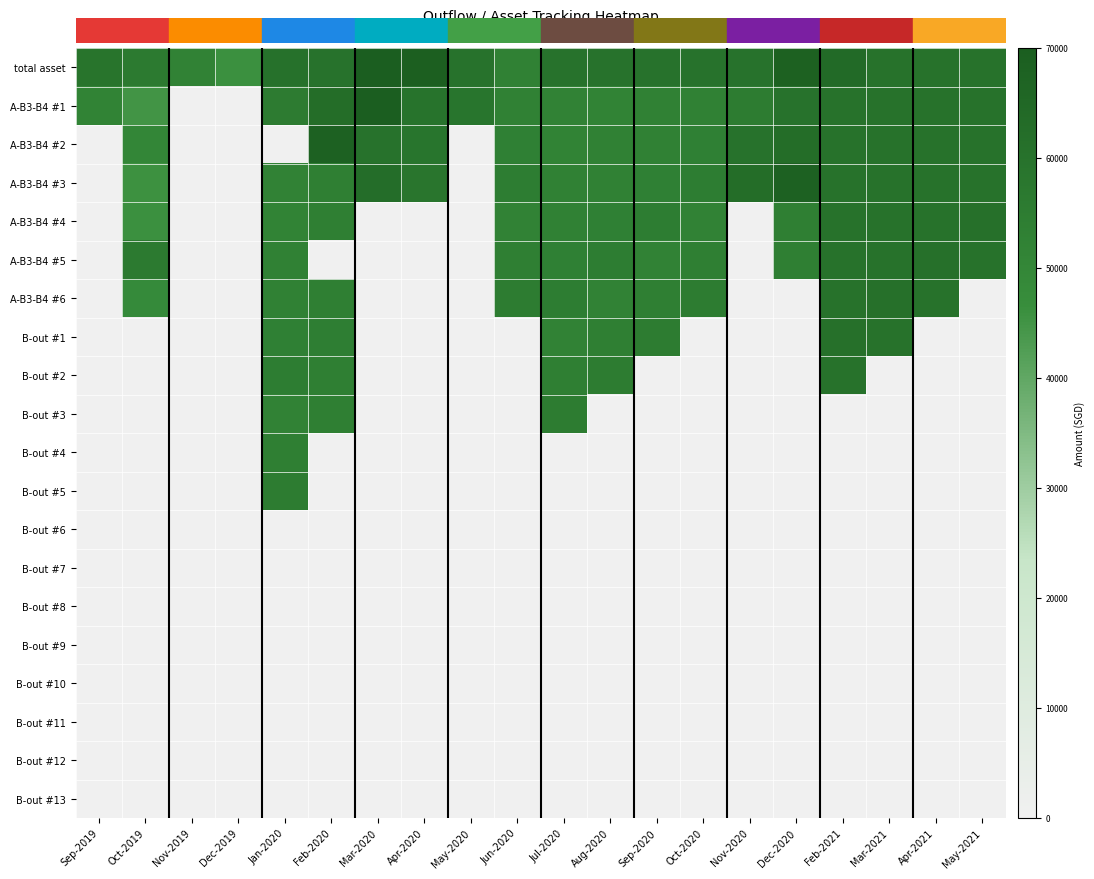

What is the difference between the highest and lowest values at Oct-2019?

8.9